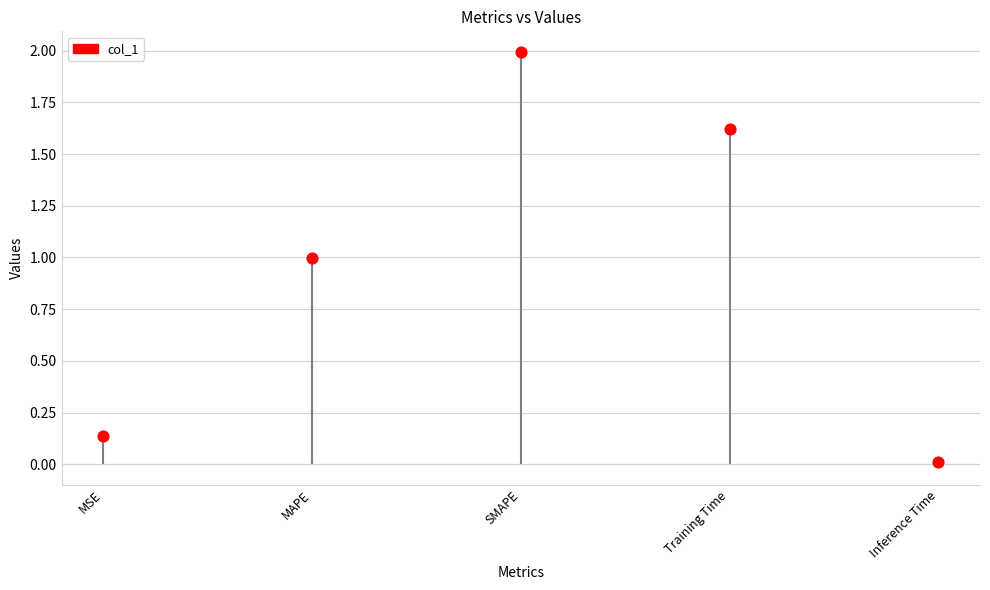

What is the change in value from MSE to MAPE?

+0.9